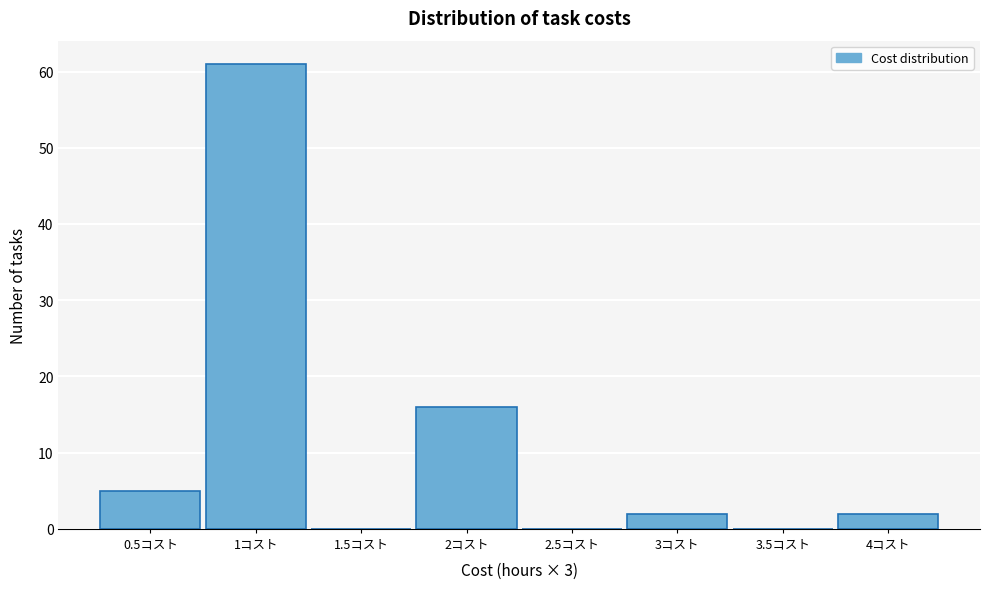

Reading left to right, list all the values displayed in this chart.

0.5コスト=5	1コスト=61	1.5コスト=0	2コスト=16	2.5コスト=0	3コスト=2	3.5コスト=0	4コスト=2